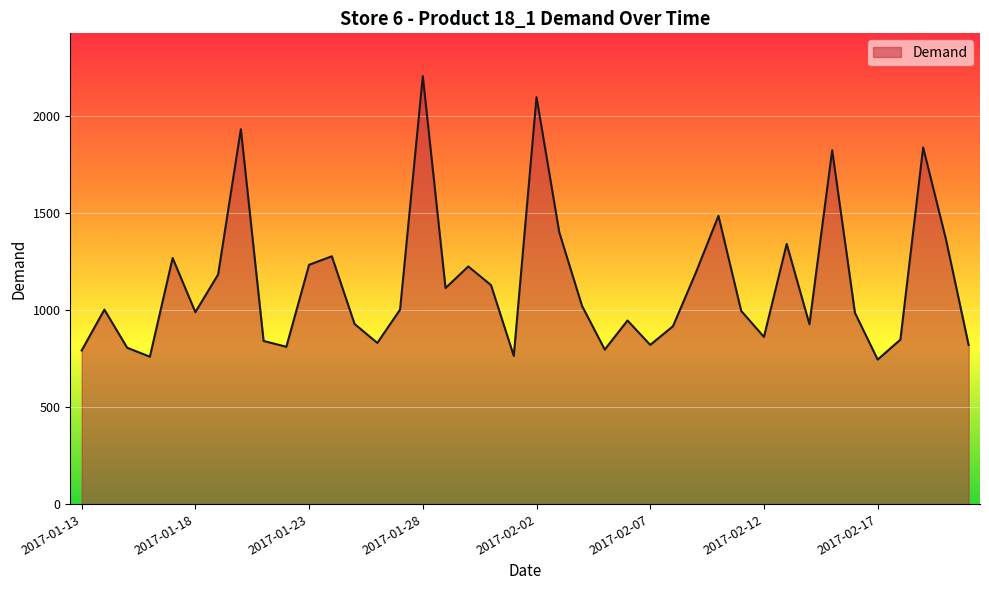

What is the greatest value displayed?

2203.2